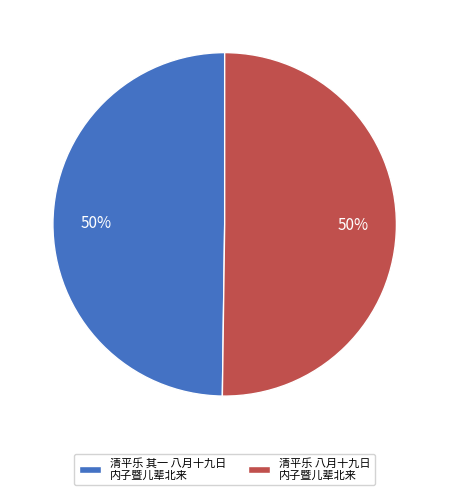

Is it true that 清平乐 其一 八月十九日 内子暨儿辈北来 is 64% of the pie?

False